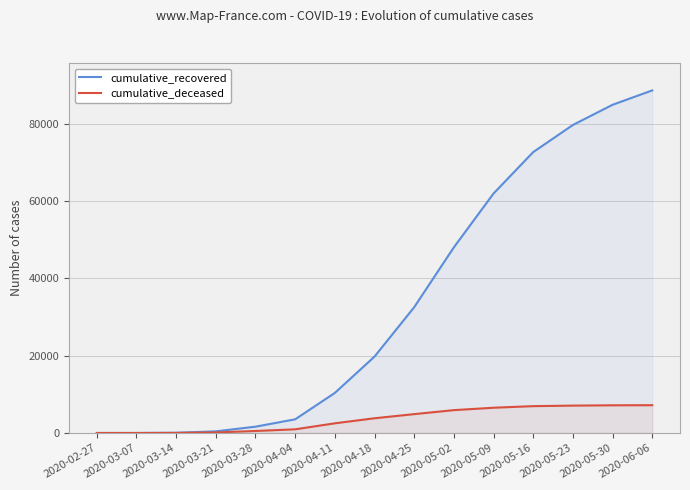

Is it true that cumulative_recovered equals 3539 at 2020-04-04?

True